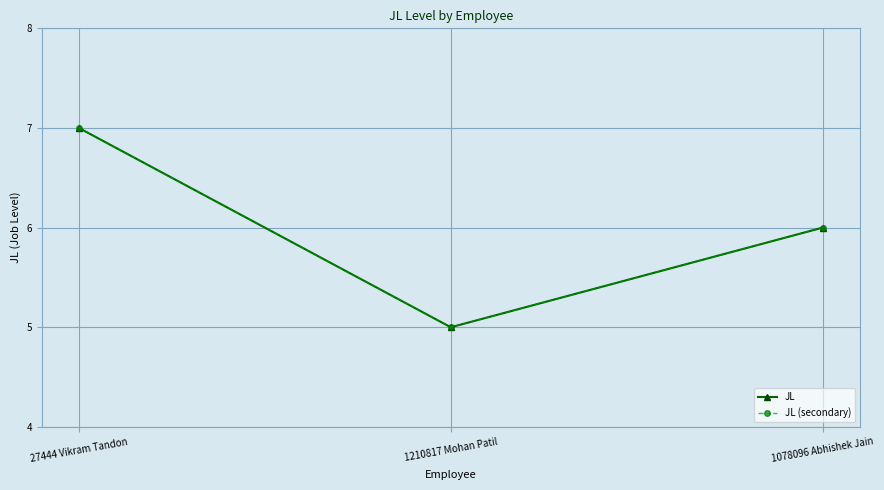

True or false: JL has a value of 10 at 27444 Vikram Tandon.

False